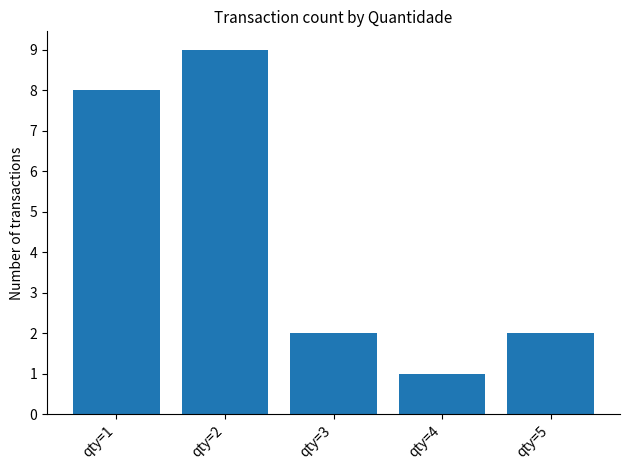

What is the difference between the maximum and second lowest values?

7